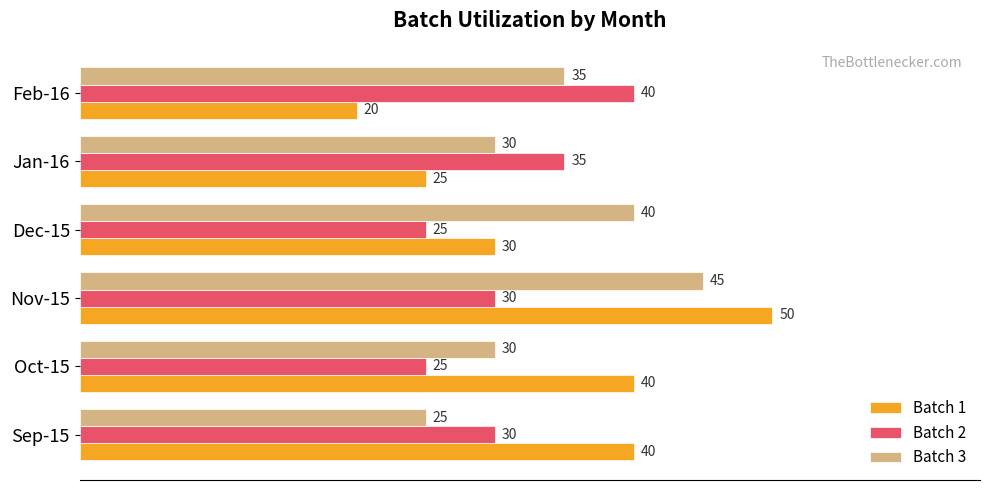

What is the difference between the maximum and minimum values in the Batch 3 series?

20